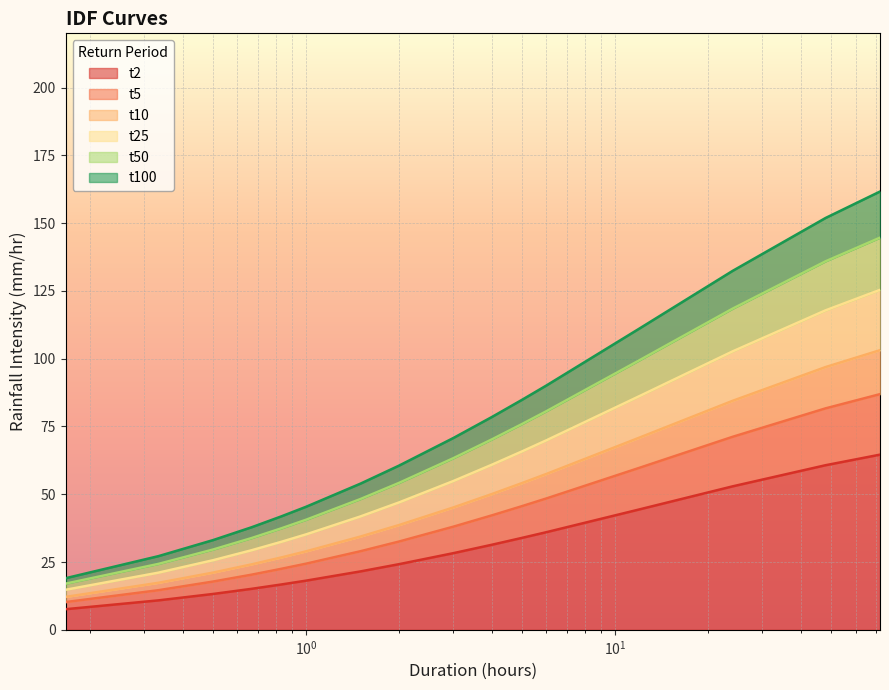

What is the difference between the second highest and second lowest values in the t5 series?

67.1